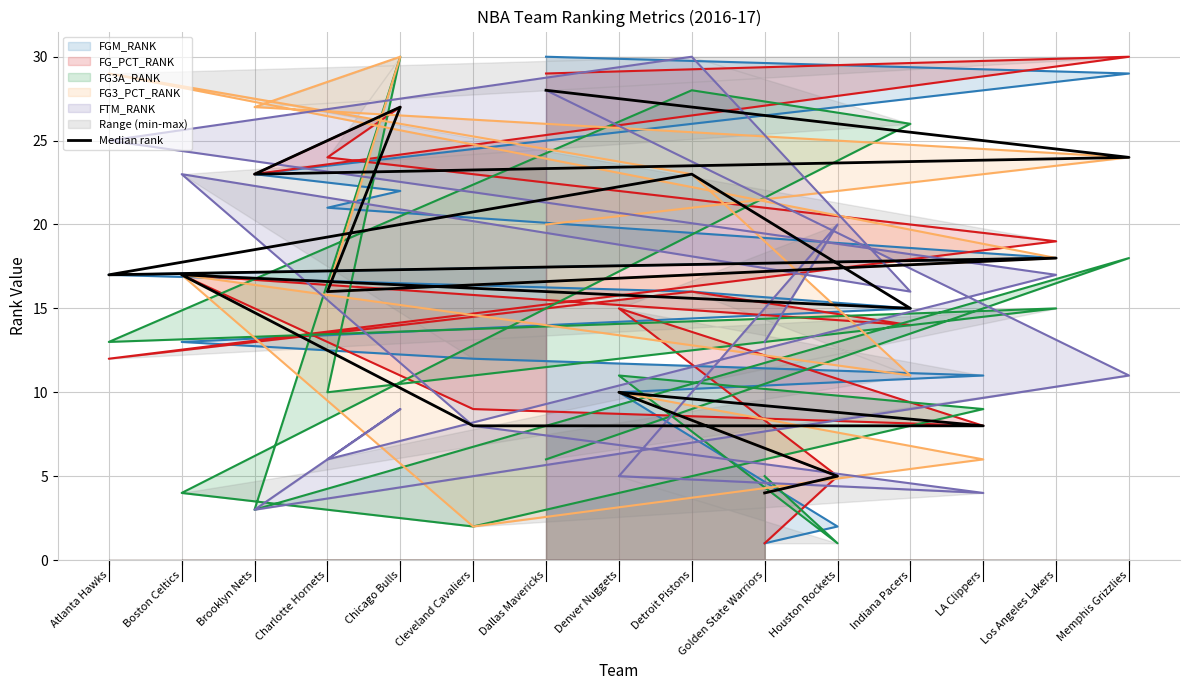

Rank the categories by value from lowest to highest.

Golden State Warriors, Houston Rockets, LA Clippers, Cleveland Cavaliers, Denver Nuggets, Indiana Pacers, Charlotte Hornets, Boston Celtics, Atlanta Hawks, Los Angeles Lakers, Detroit Pistons, Brooklyn Nets, Memphis Grizzlies, Chicago Bulls, Dallas Mavericks